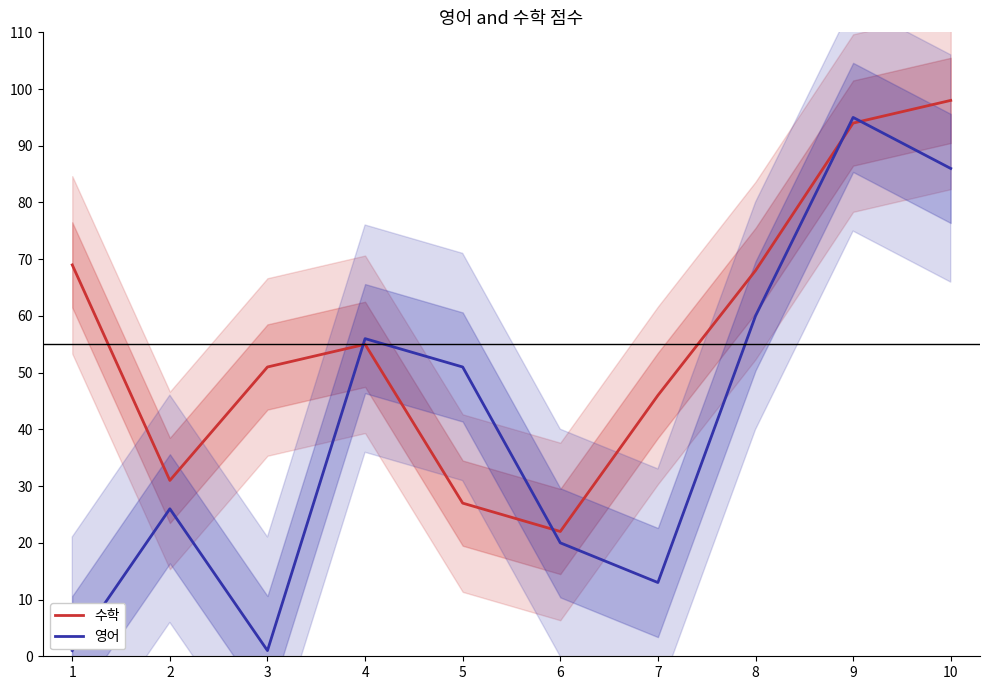

Reading left to right, list all the values displayed in this chart.

수학: 1=69	2=31	3=51	4=55	5=27	6=22	7=46	8=68	9=94	10=98
영어: 1=1	2=26	3=1	4=56	5=51	6=20	7=13	8=60	9=95	10=86